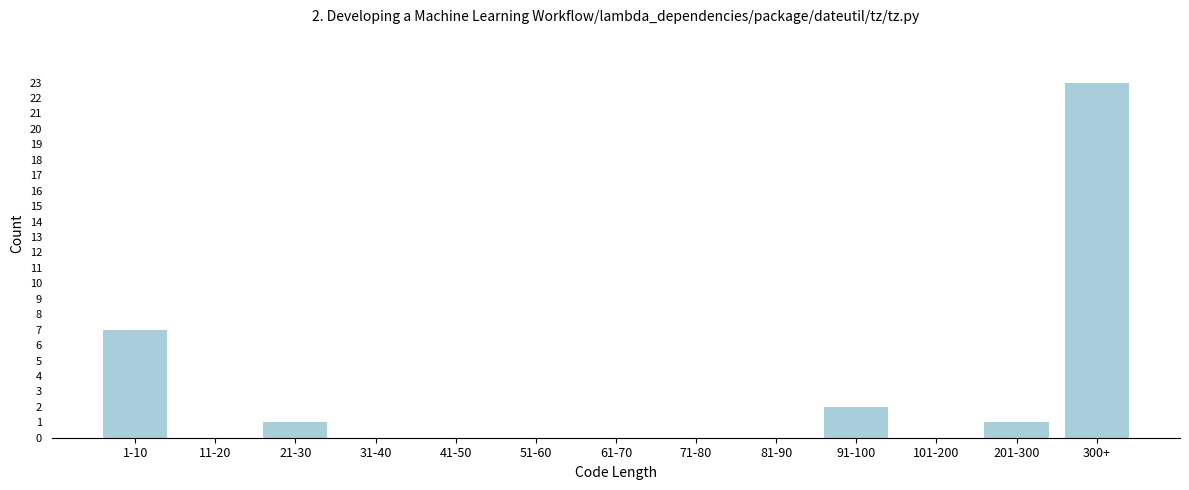

Reading left to right, extract all data points from this chart.

1-10=7	11-20=0	21-30=1	31-40=0	41-50=0	51-60=0	61-70=0	71-80=0	81-90=0	91-100=2	101-200=0	201-300=1	300+=23